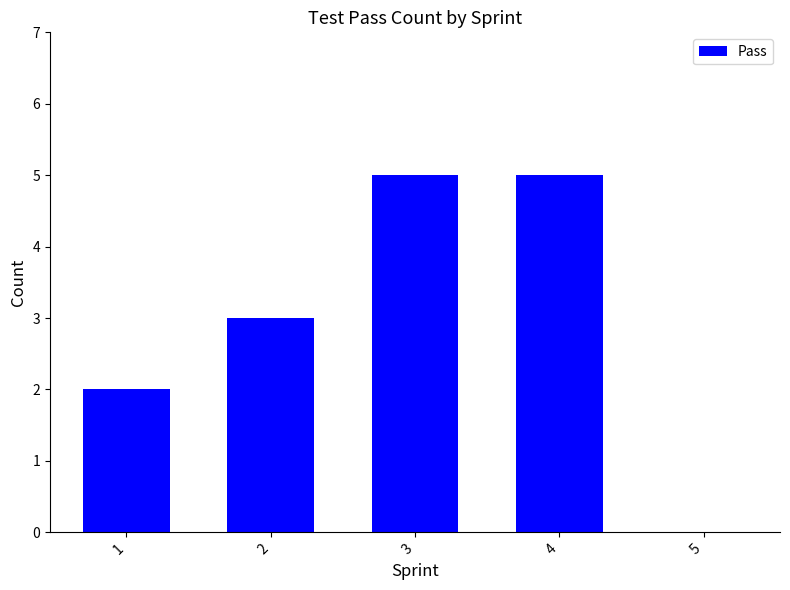

Approximately how many times larger is the value at 3 compared to 2?

1.7